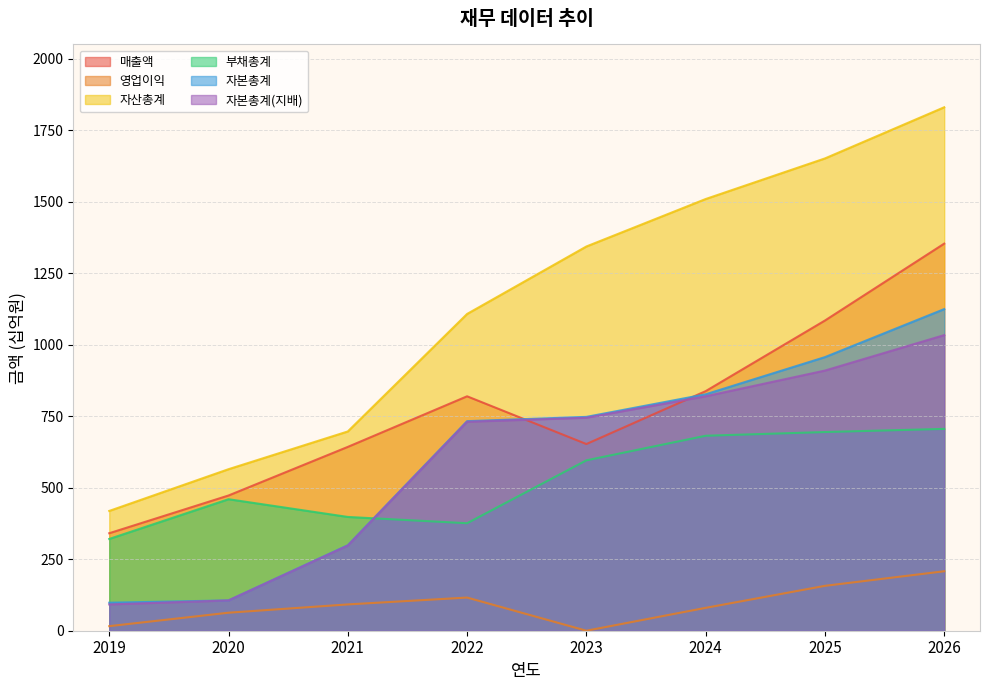

Reading left to right, what are all the values shown in this chart?

매출액: 2019=341	2020=473	2021=643	2022=820	2023=653	2024=838	2025=1085	2026=1354
영업이익: 2019=16	2020=63	2021=92	2022=116	2023=0	2024=80	2025=157	2026=208
자산총계: 2019=419	2020=565	2021=697	2022=1108	2023=1344	2024=1510	2025=1652	2026=1831
부채총계: 2019=321	2020=460	2021=398	2022=376	2023=596	2024=682	2025=695	2026=706
자본총계: 2019=98	2020=106	2021=299	2022=733	2023=748	2024=827	2025=957	2026=1125
자본총계(지배): 2019=92	2020=106	2021=298	2022=731	2023=745	2024=820	2025=910	2026=1034